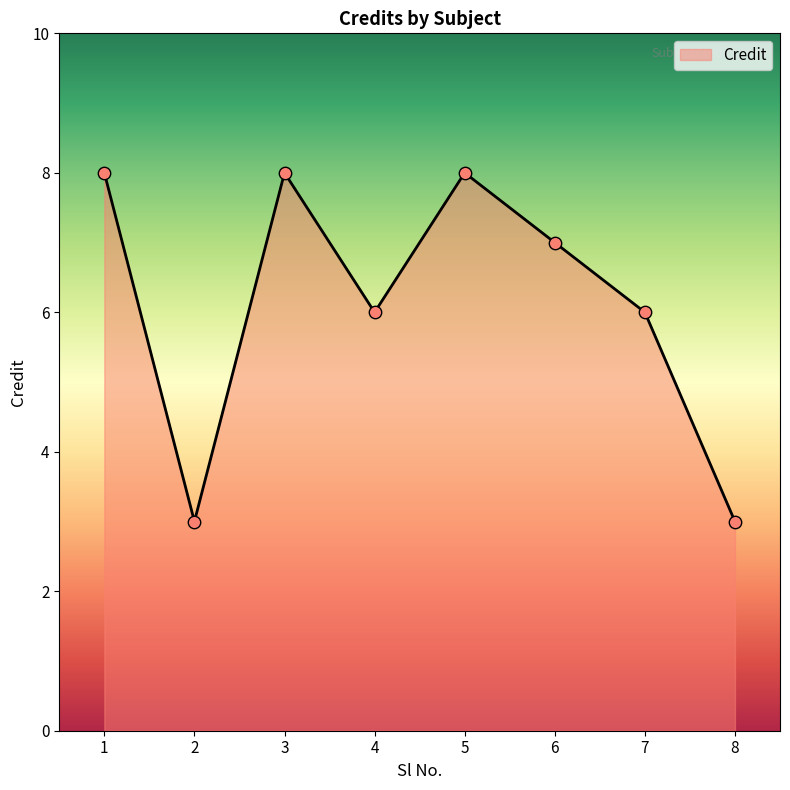

What is the ratio of the value at 2 to the value at 8?

1.0